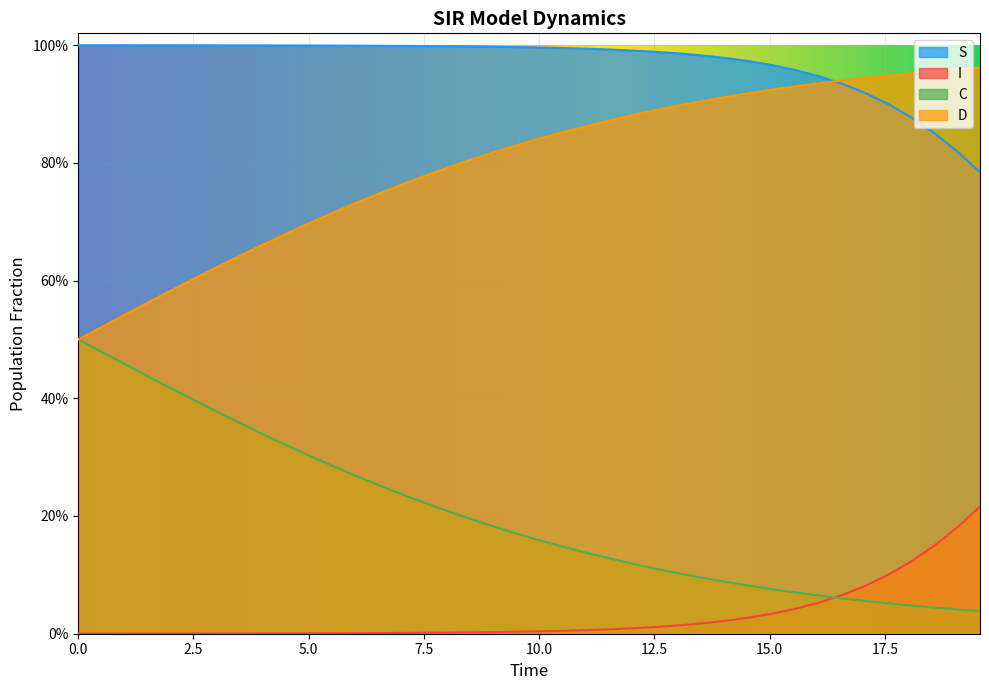

What is the average value of the S series?

1.0